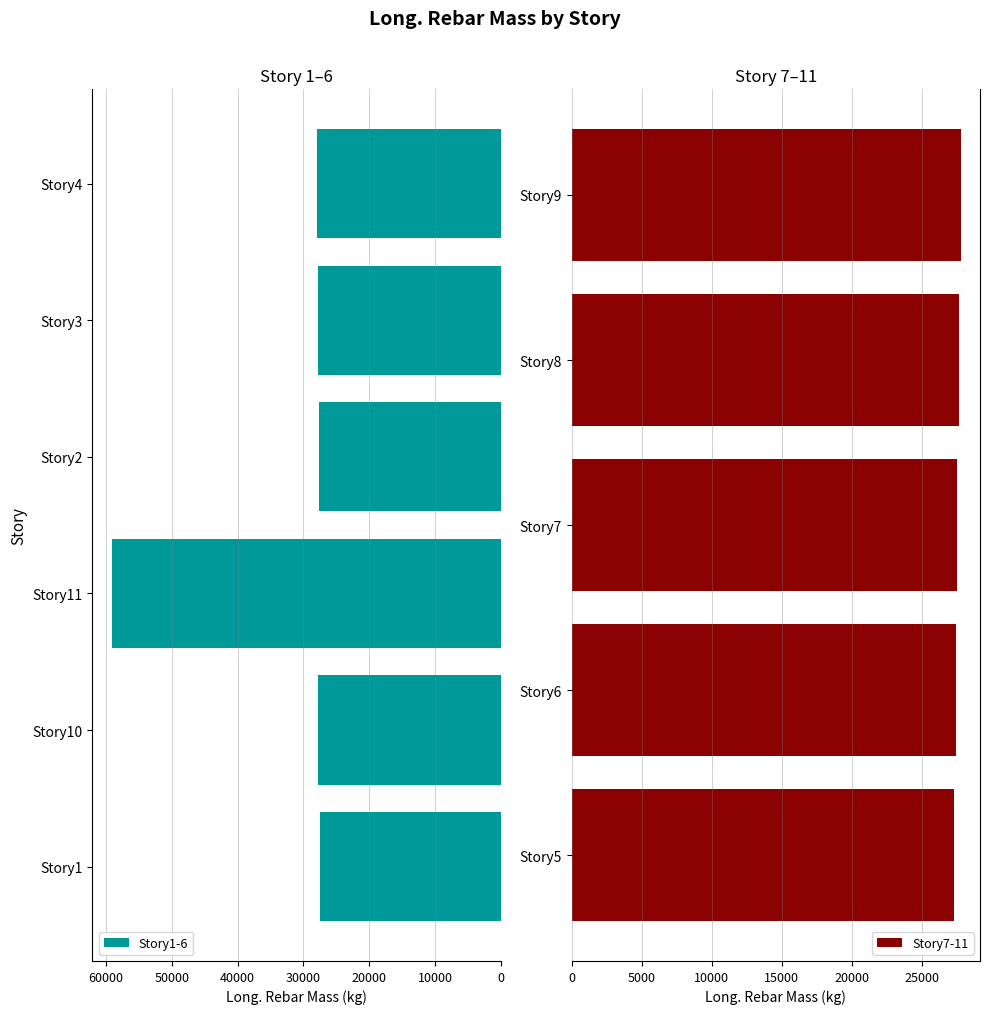

What is the difference between the second highest and minimum values?

721.5